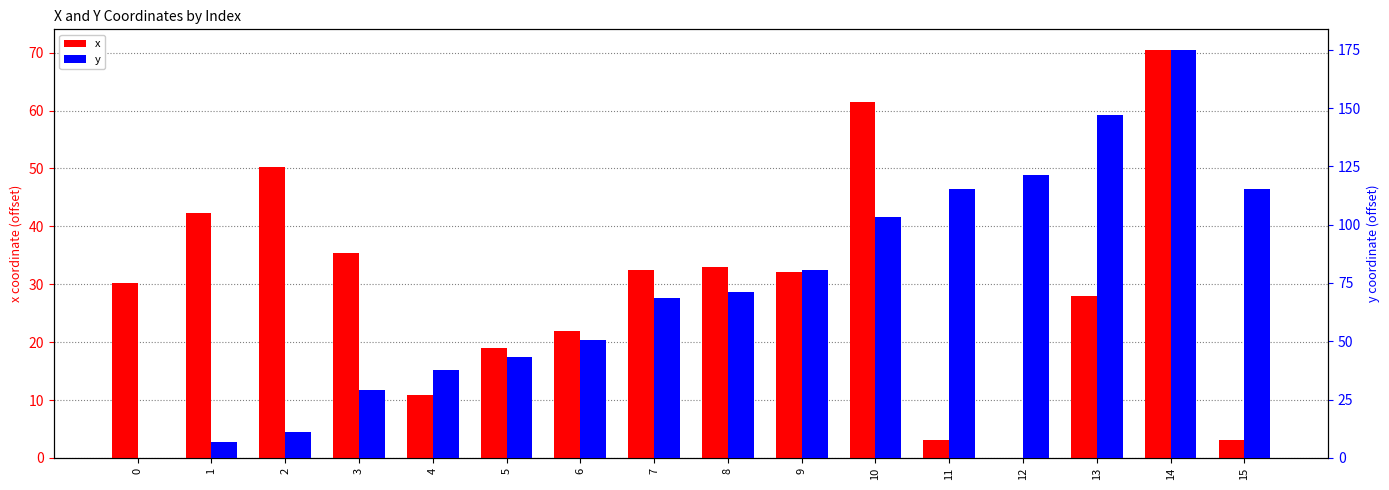

Which series has the widest spread of values?

y